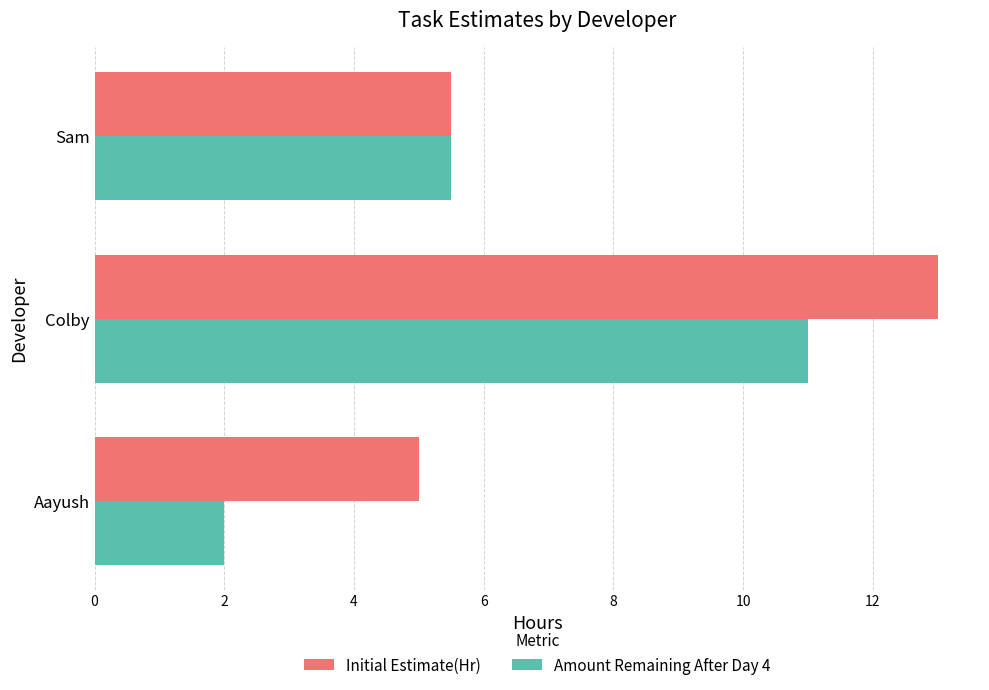

True or false: Amount Remaining After Day 4 has a value of 11.0 at Colby.

True